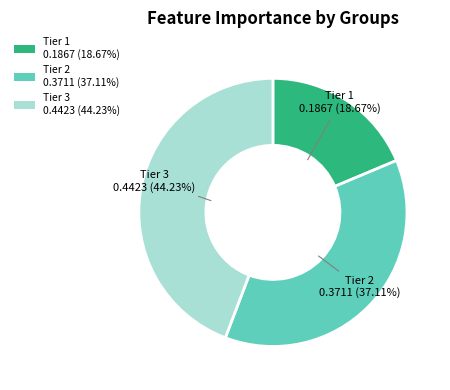

Does Tier 3 0.4423 (44.23%) account for over 50% of the chart?

No